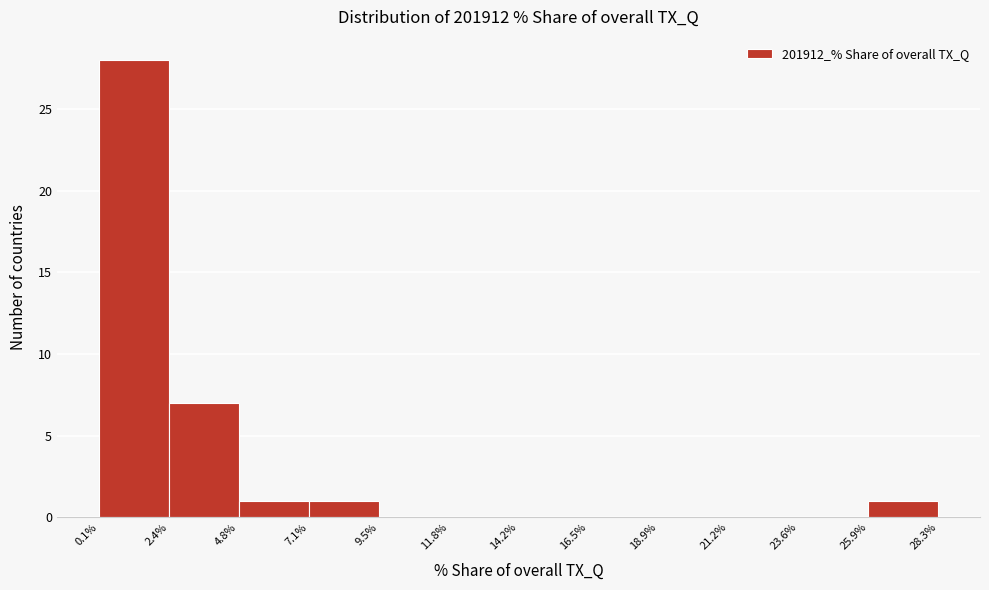

Reading left to right, list every bar in this chart as the range it spans on the x-axis followed by its height. The values are not printed on the chart, so give them approximately, as read against the axis.

0.1% to 2.4%: 28
2.4% to 4.8%: 7
4.8% to 7.1%: 1
7.1% to 9.5%: 1
9.5% to 11.8%: 0
11.8% to 14.2%: 0
14.2% to 16.5%: 0
16.5% to 18.9%: 0
18.9% to 21.2%: 0
21.2% to 23.6%: 0
23.6% to 25.9%: 0
25.9% to 28.3%: 1